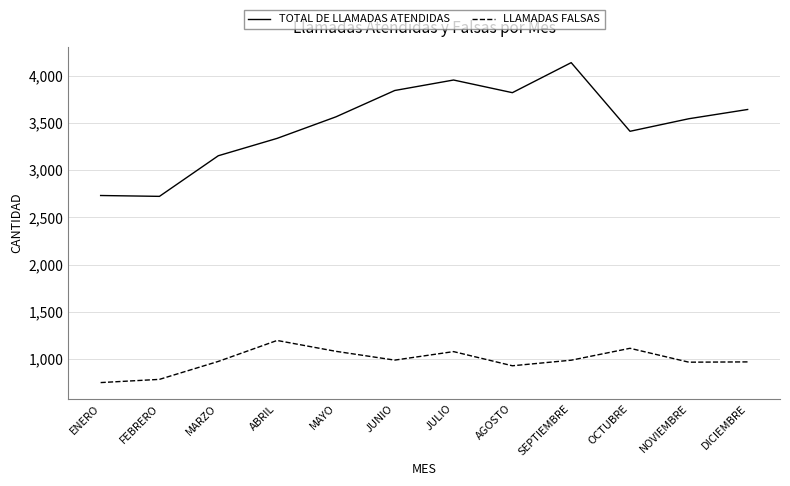

What is the difference between the second highest and minimum values in the TOTAL DE LLAMADAS ATENDIDAS series?

1232